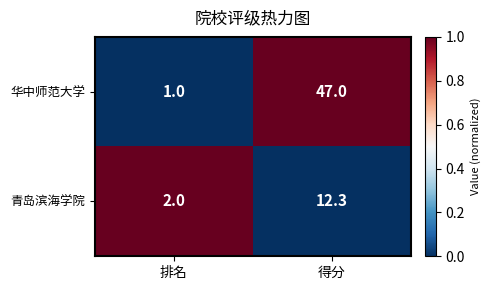

Rank the series by their maximum value, from lowest to highest.

青岛滨海学院, 华中师范大学